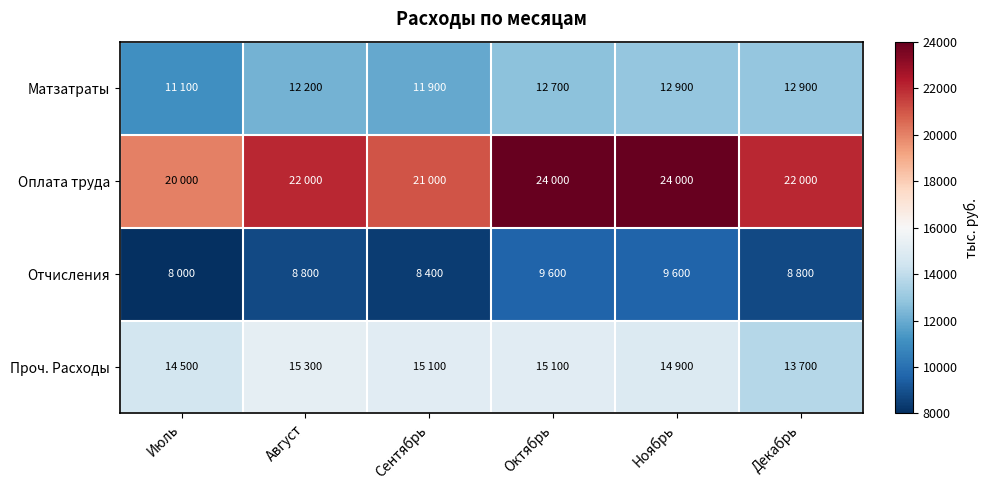

How many distinct data groups are displayed?

4